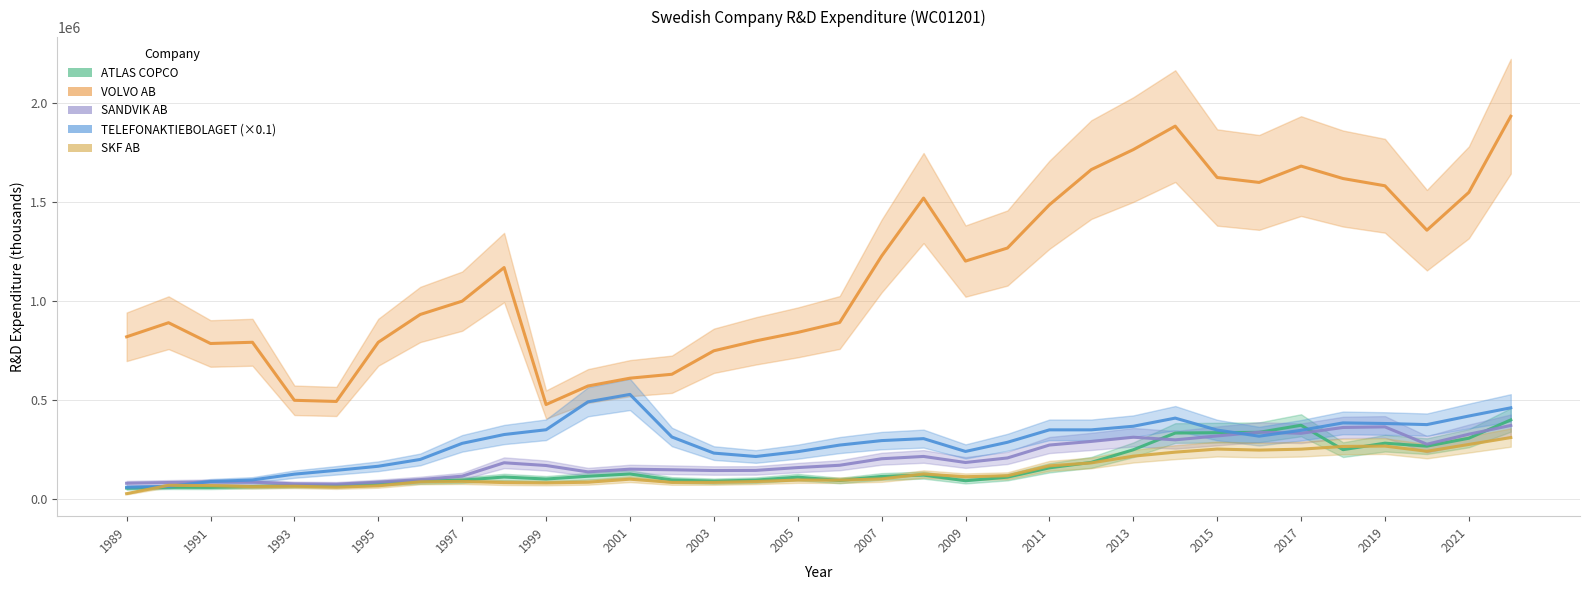

What is the average value of the SKF AB series?

138165.7